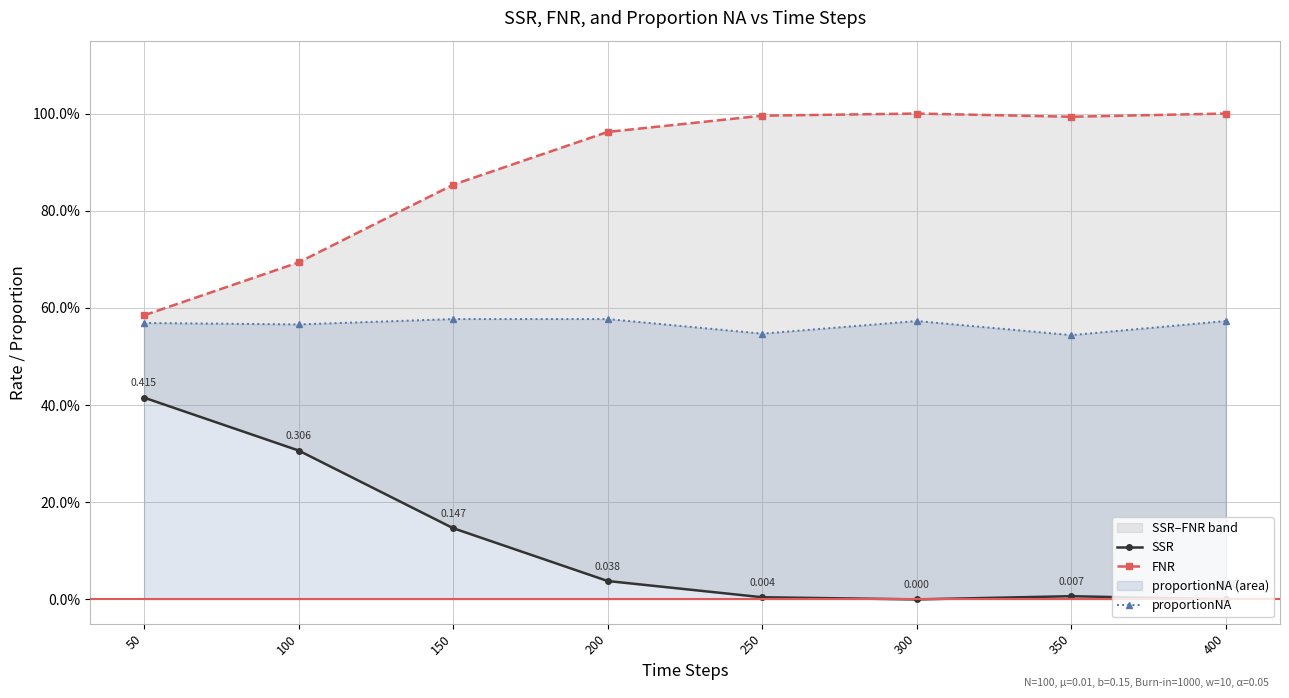

Which category has the lowest value in the SSR series?

300